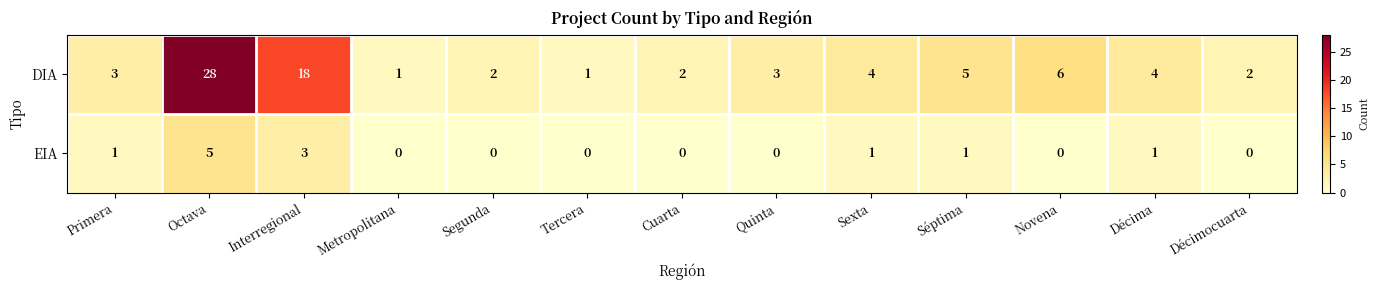

At which category does the chart reach its peak across all series?

Octava